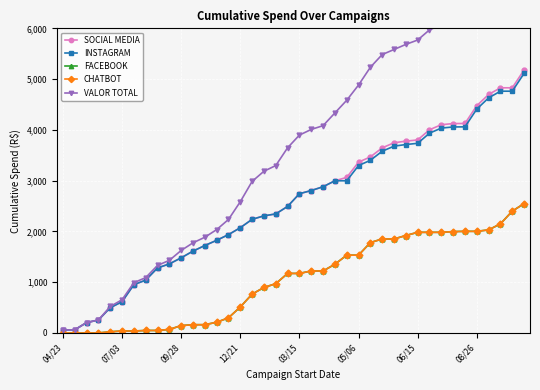

How many lines are shown in the chart?

5